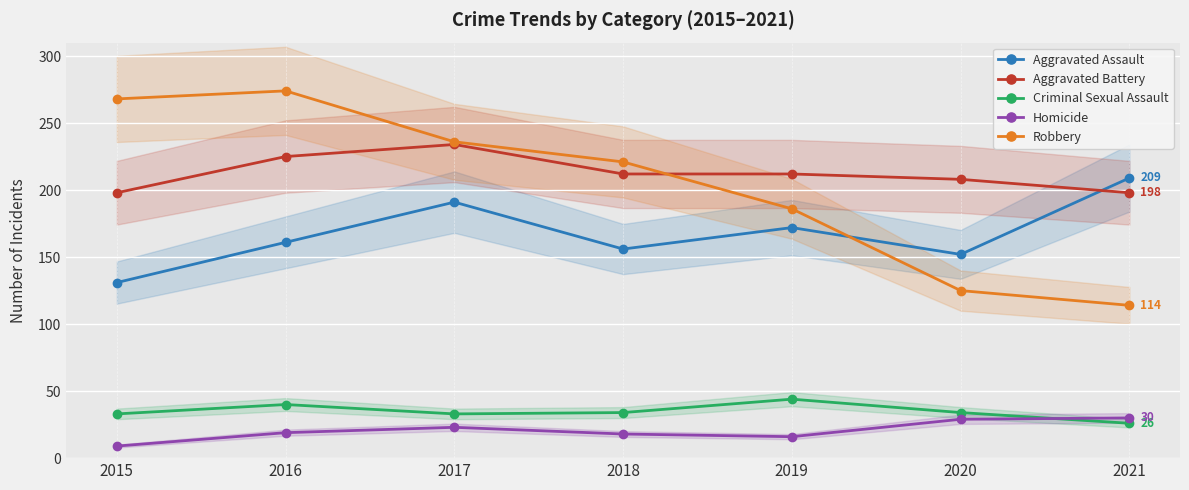

What are all the series names shown in the legend?

Aggravated Assault, Aggravated Battery, Criminal Sexual Assault, Homicide, Robbery